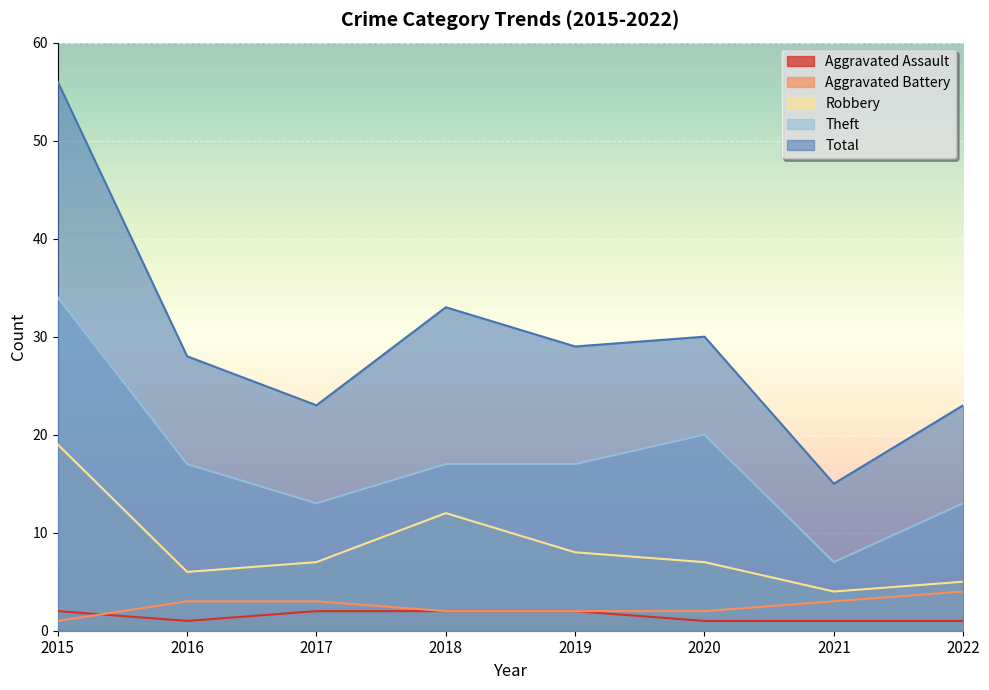

True or false: Total and Aggravated Assault cross at least once.

False